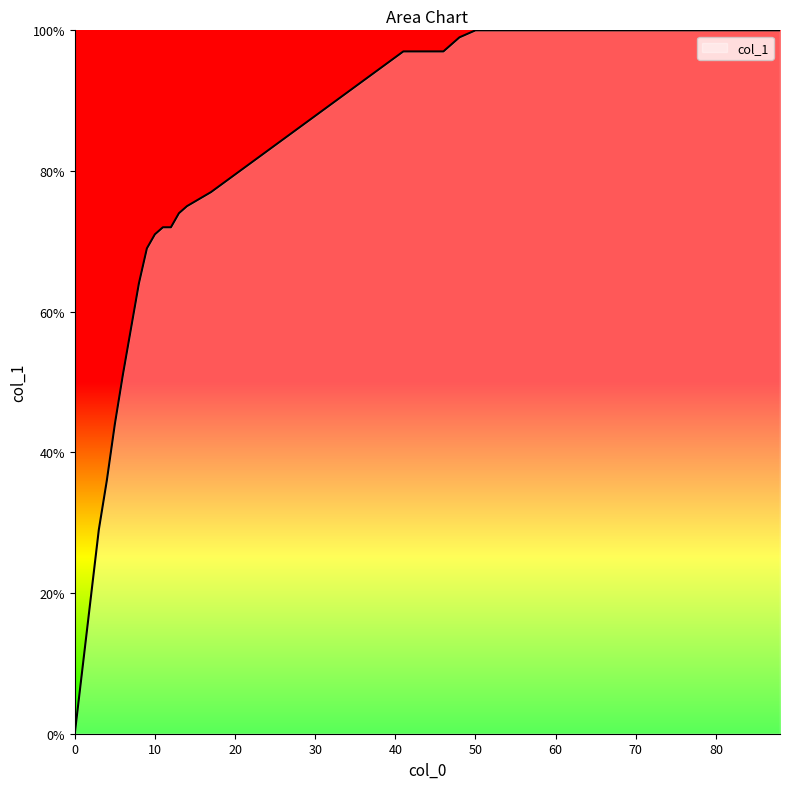

Does the chart have visible grid lines?

No